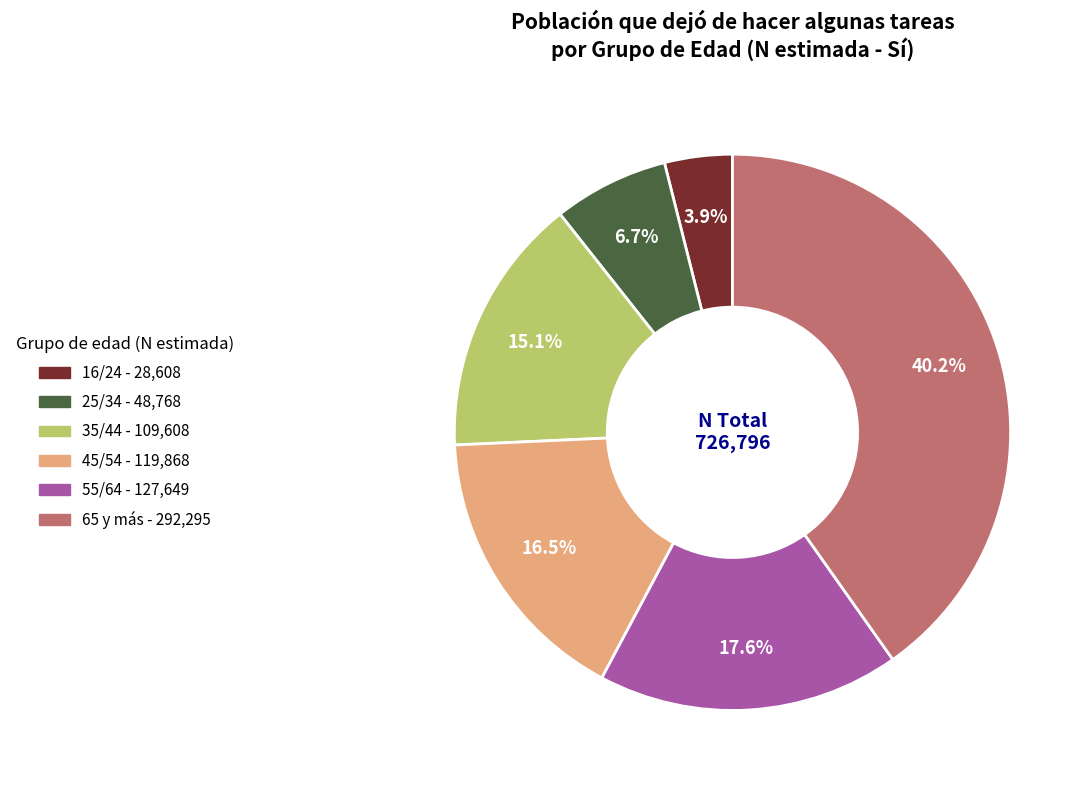

Which slice is the smallest?

16/24